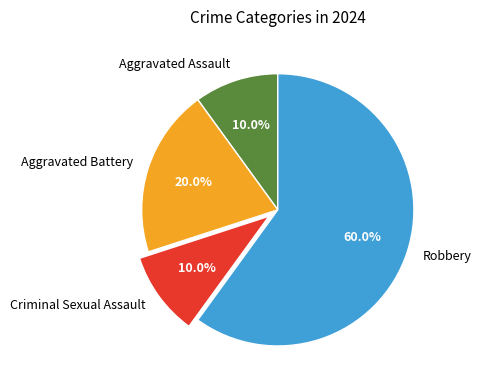

Does any single category account for the majority?

Yes